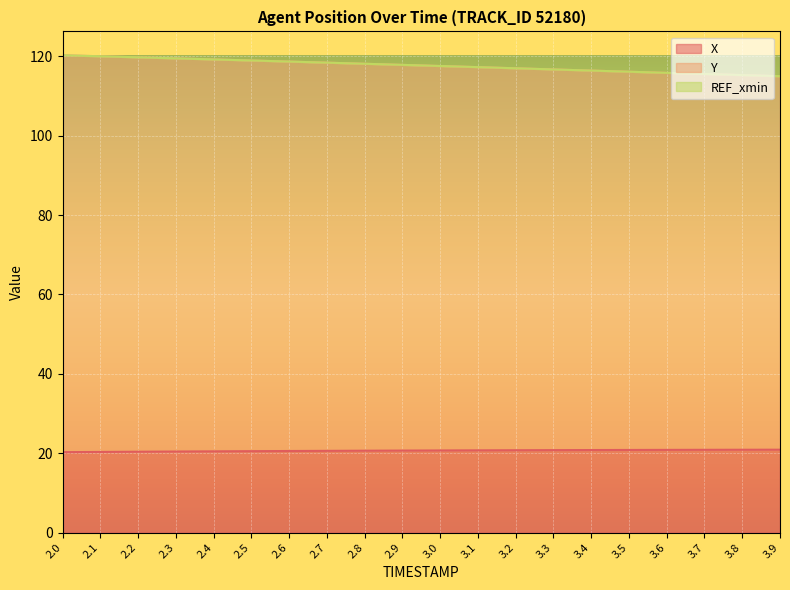

How many data points does each series have?

20